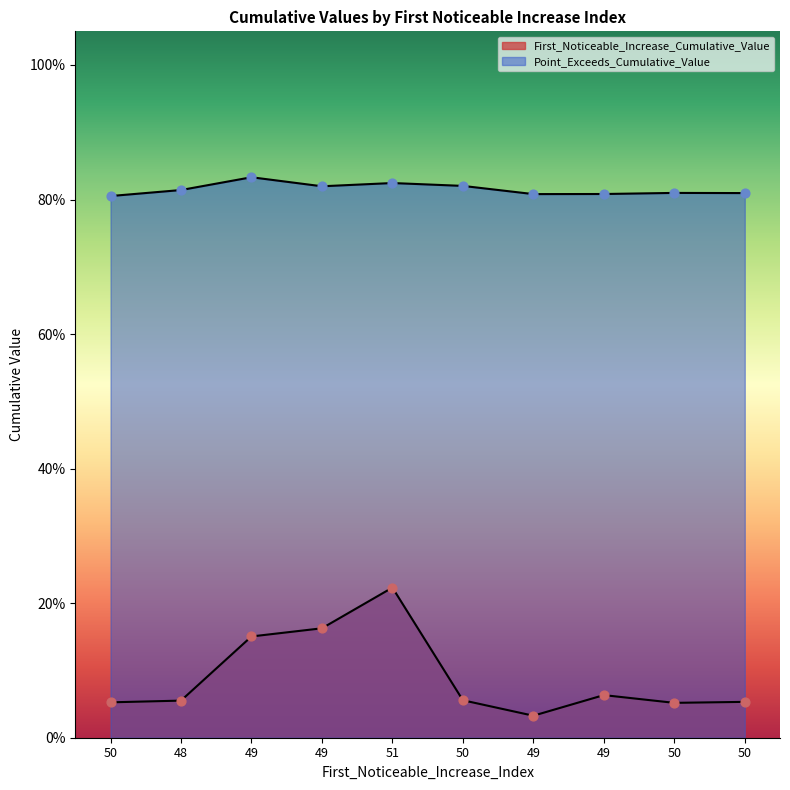

What are all the series names shown in the legend?

First_Noticeable_Increase_Cumulative_Value, Point_Exceeds_Cumulative_Value